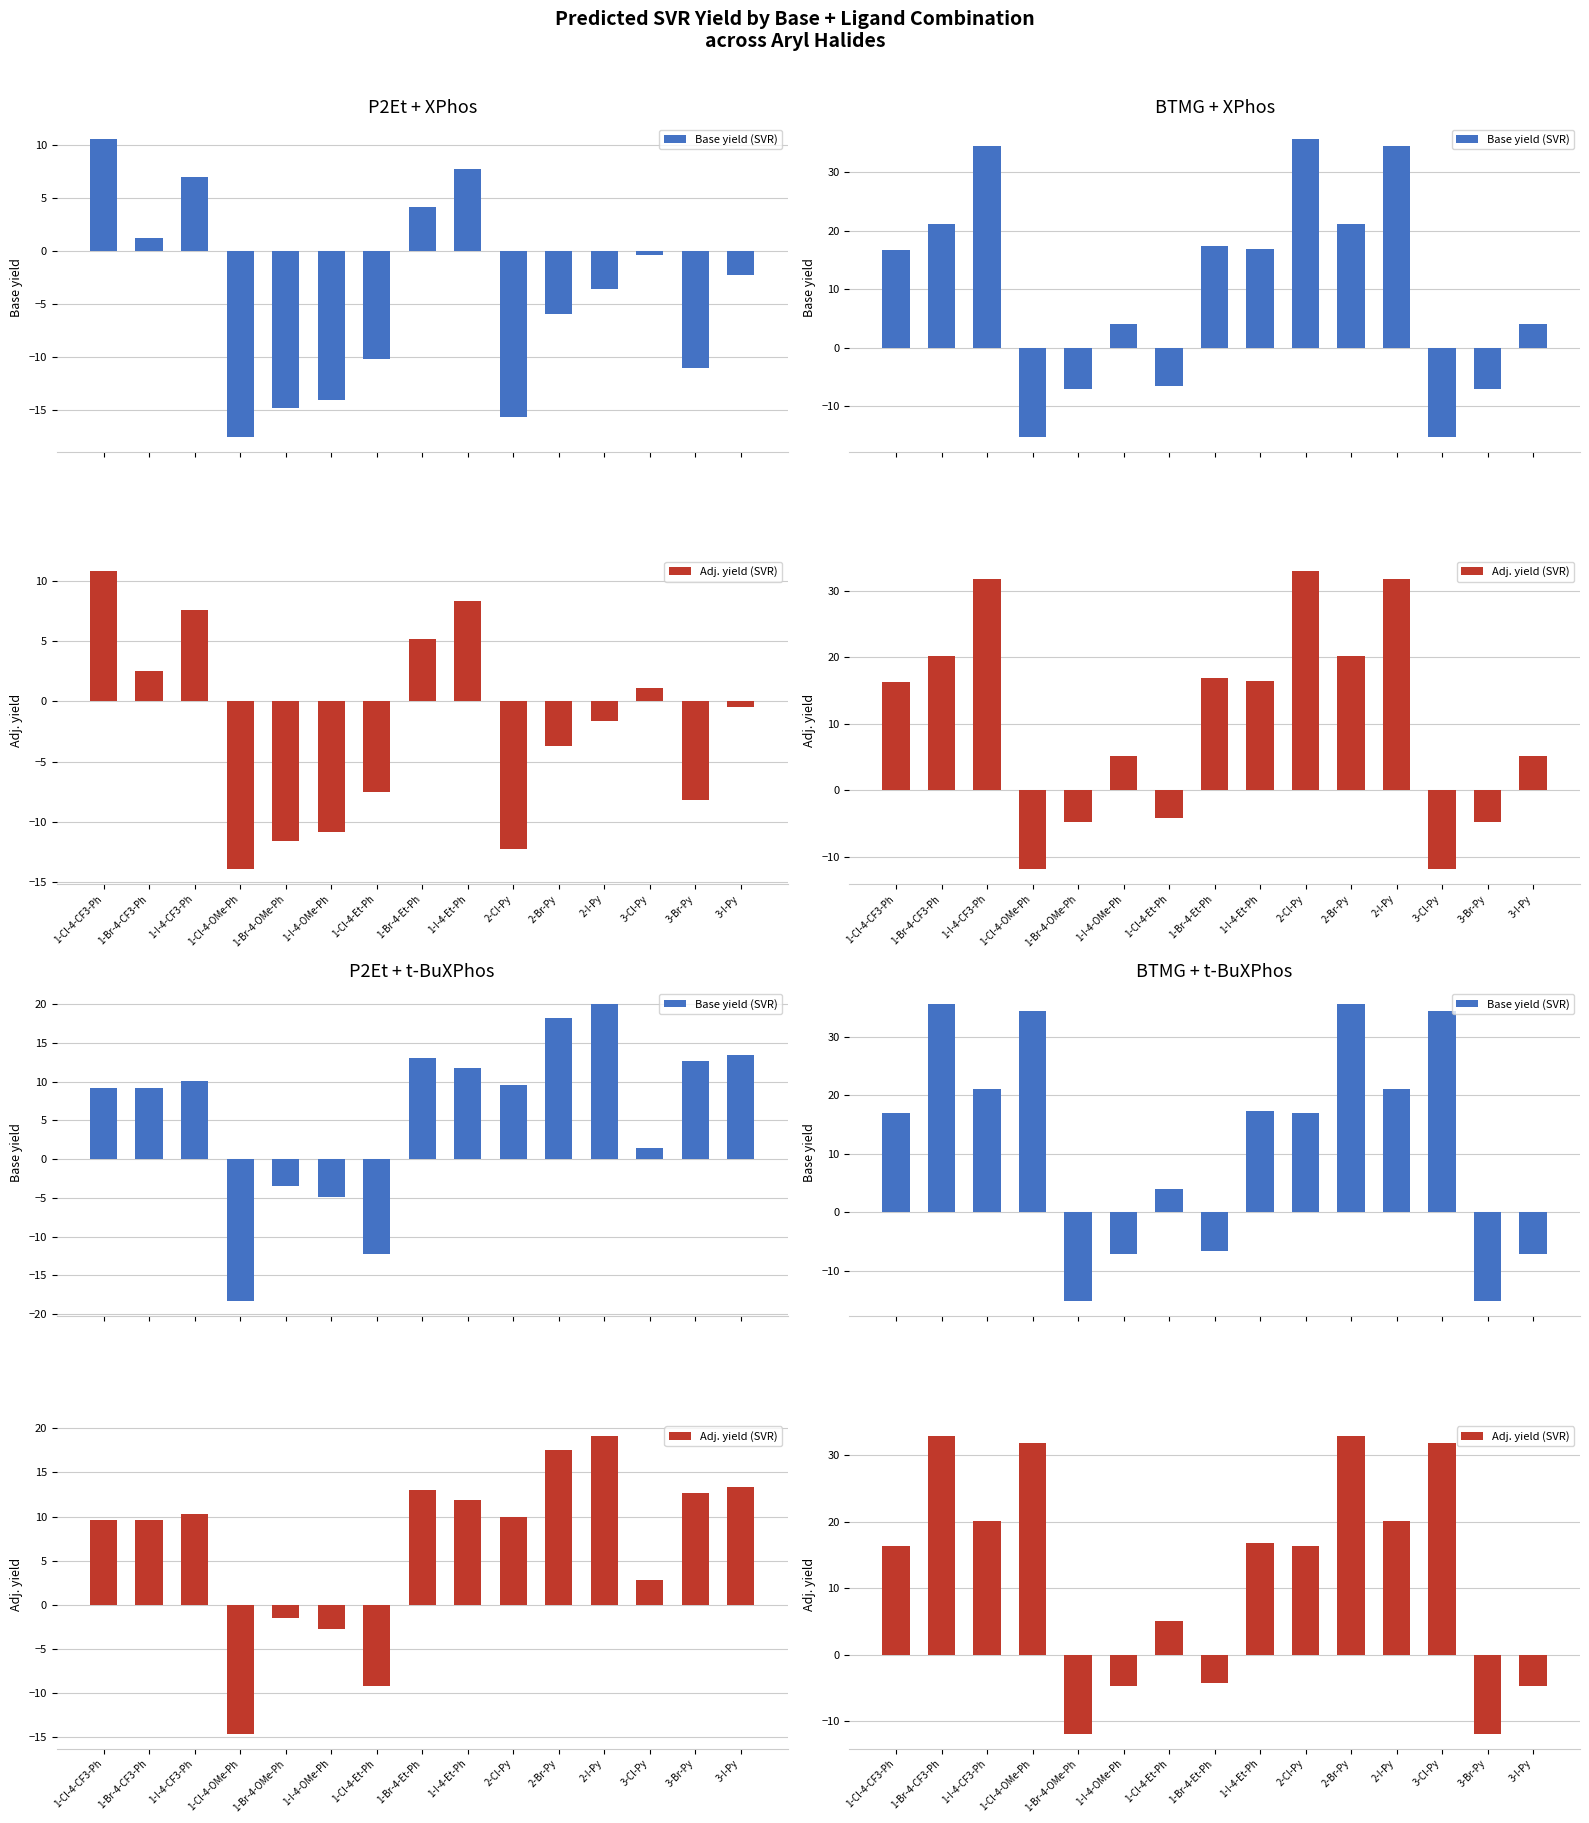

Which series has the largest total across all categories?

Adj. yield (SVR)